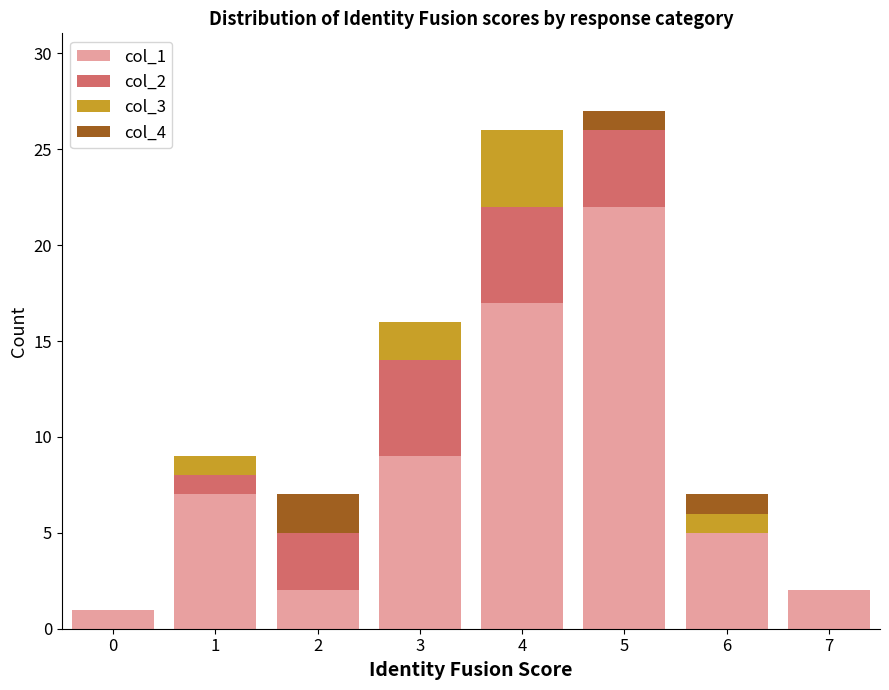

The value of col_1 at 7 is 2. True or false?

True